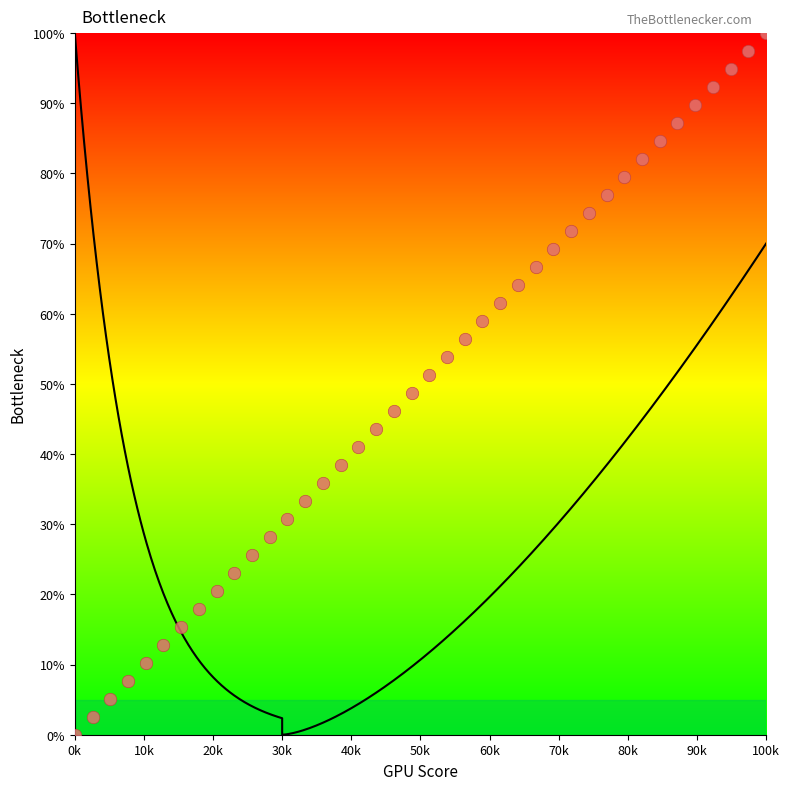

What is the range of X values (max minus min)?

100.0